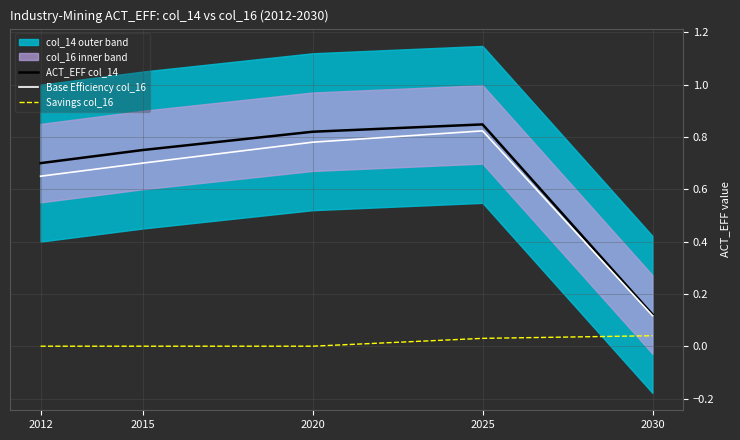

The value of Savings col_16 at 2030 is 0.0. True or false?

True